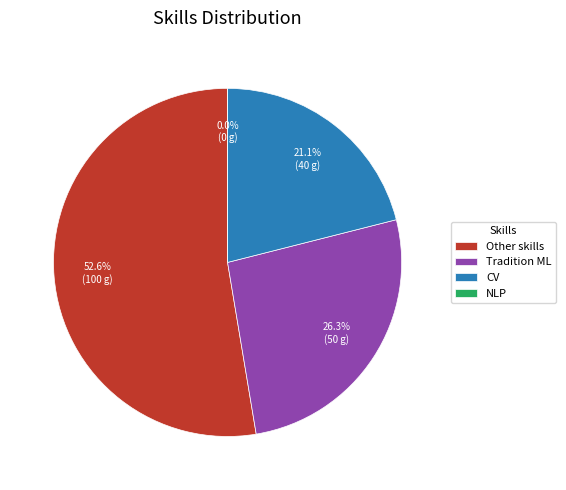

What is the ratio of the value at CV to the value at Other skills?

0.4